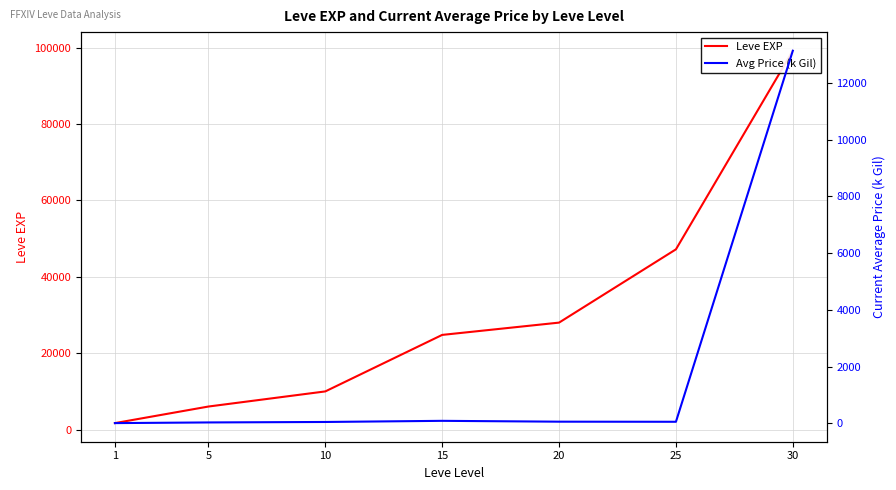

True or false: Leve EXP and Avg Price (k Gil) intersect in this chart.

False